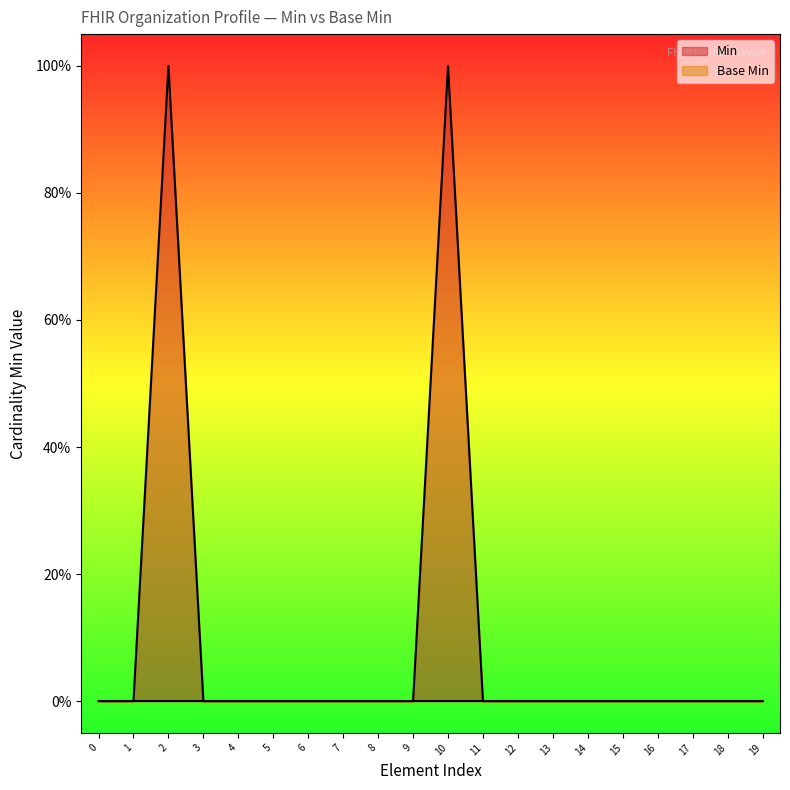

Reading left to right, extract all data points from this chart.

0	0	1	0	0	0	0	0	0	0	1	0	0	0	0	0	0	0	0	0